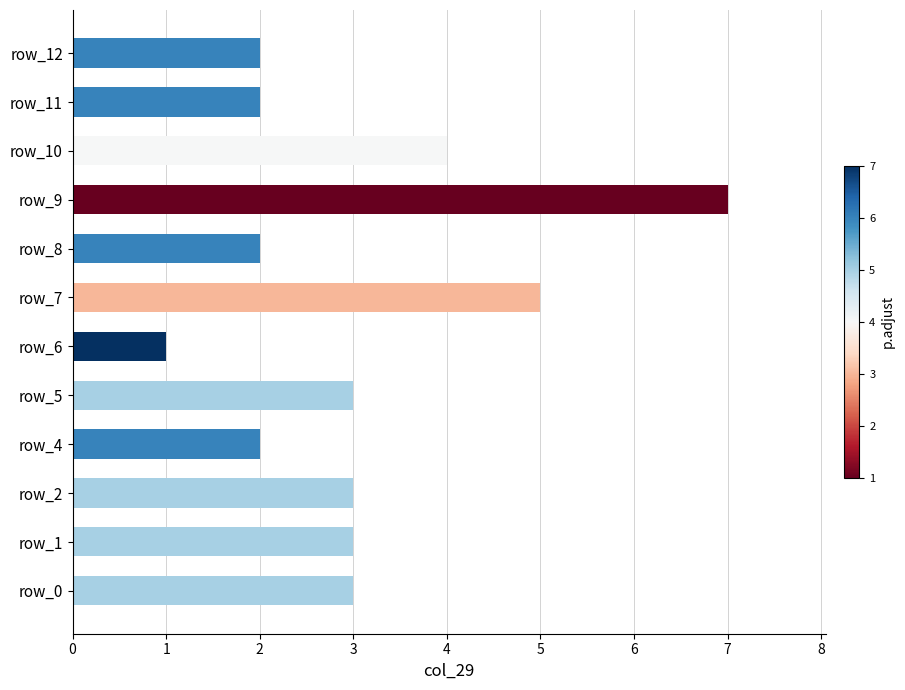

What is the average value?

3